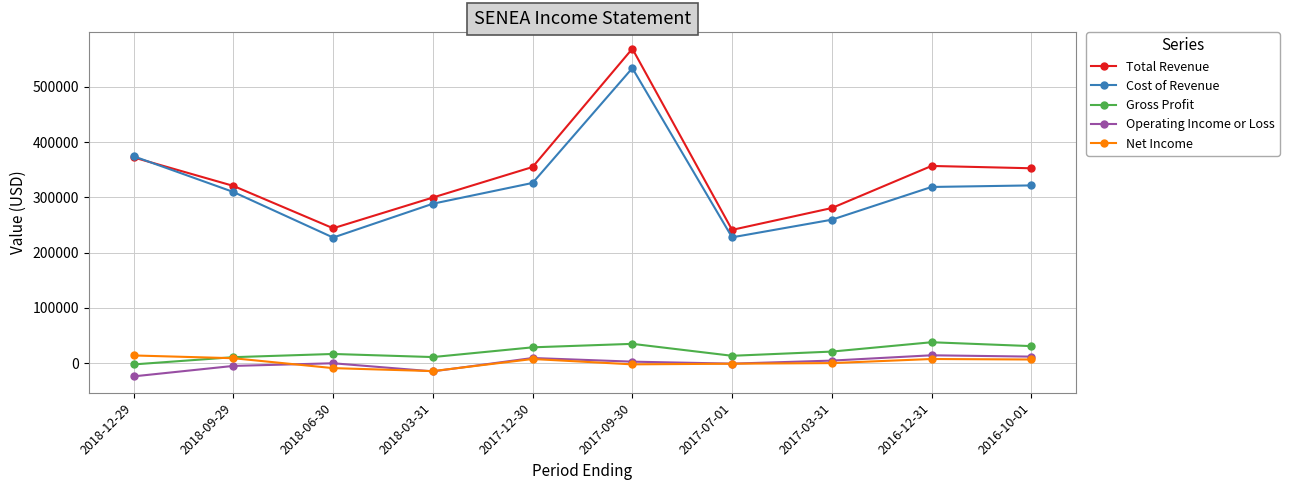

What is the sum of the Operating Income or Loss values at 2017-09-30 and 2018-03-31?

-11800